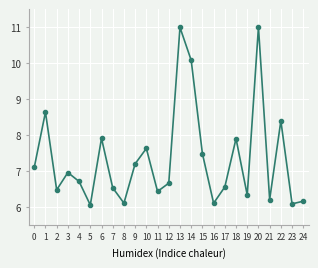

What is the sum of the values at 21 and 23?

12.3